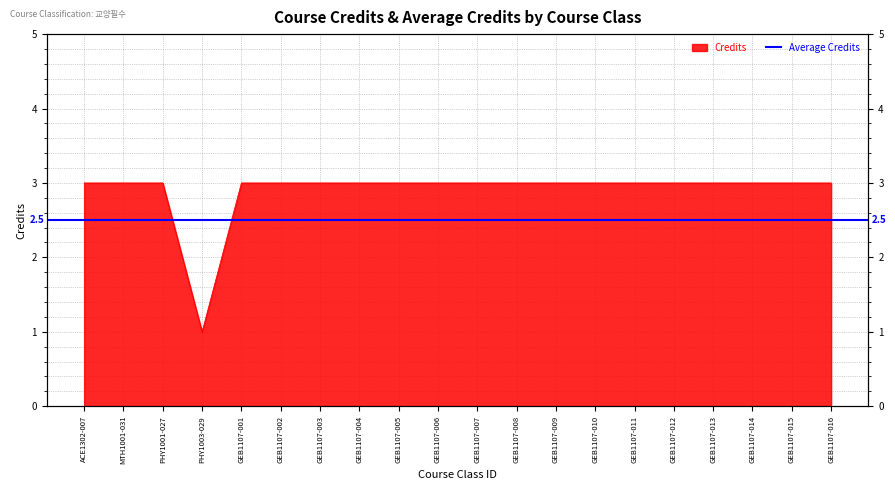

How many data points does each series have?

20